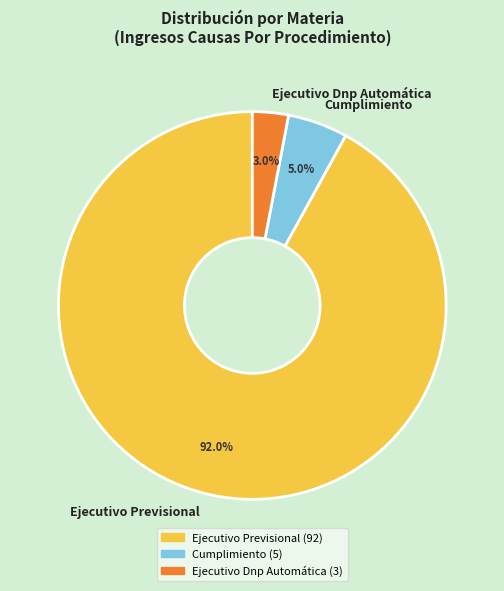

How many segments does this pie chart have?

3